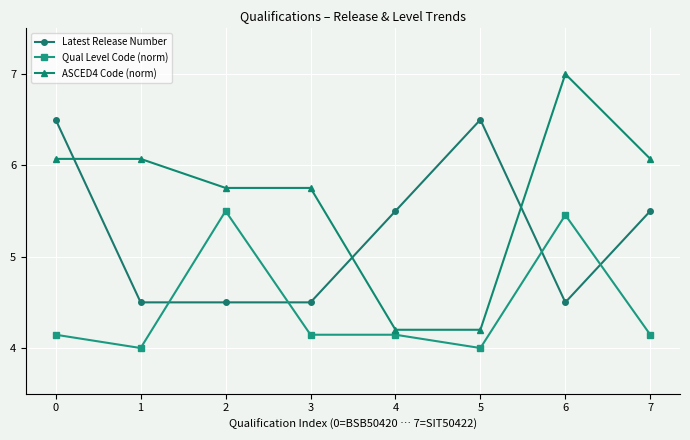

Which series has the largest total across all categories?

ASCED4 Code (norm)